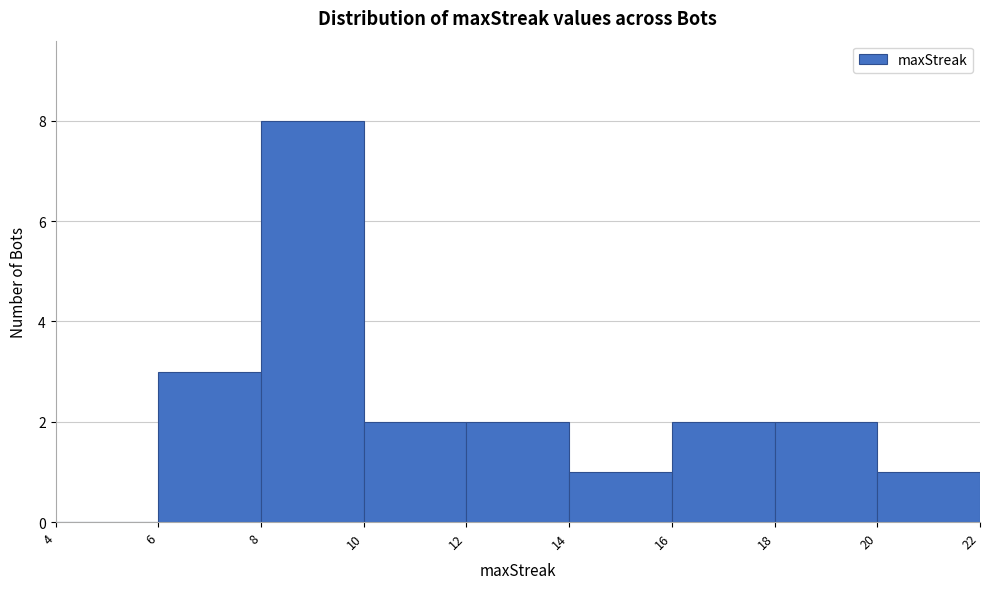

Reading left to right, list every bar in this chart as the range it spans on the x-axis followed by its height. The values are not printed on the chart, so give them approximately, as read against the axis.

4 to 6: 0
6 to 8: 3
8 to 10: 8
10 to 12: 2
12 to 14: 2
14 to 16: 1
16 to 18: 2
18 to 20: 2
20 to 22: 1